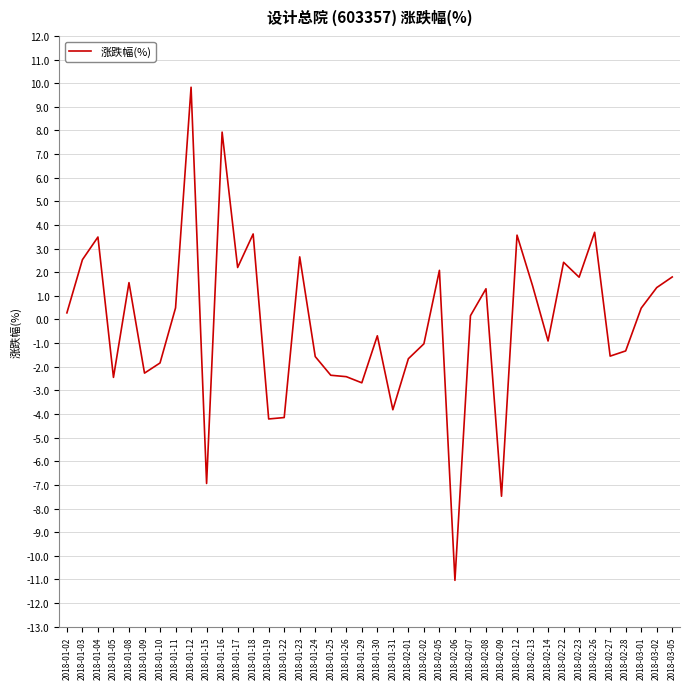

What is the difference between the maximum and minimum values?

20.9